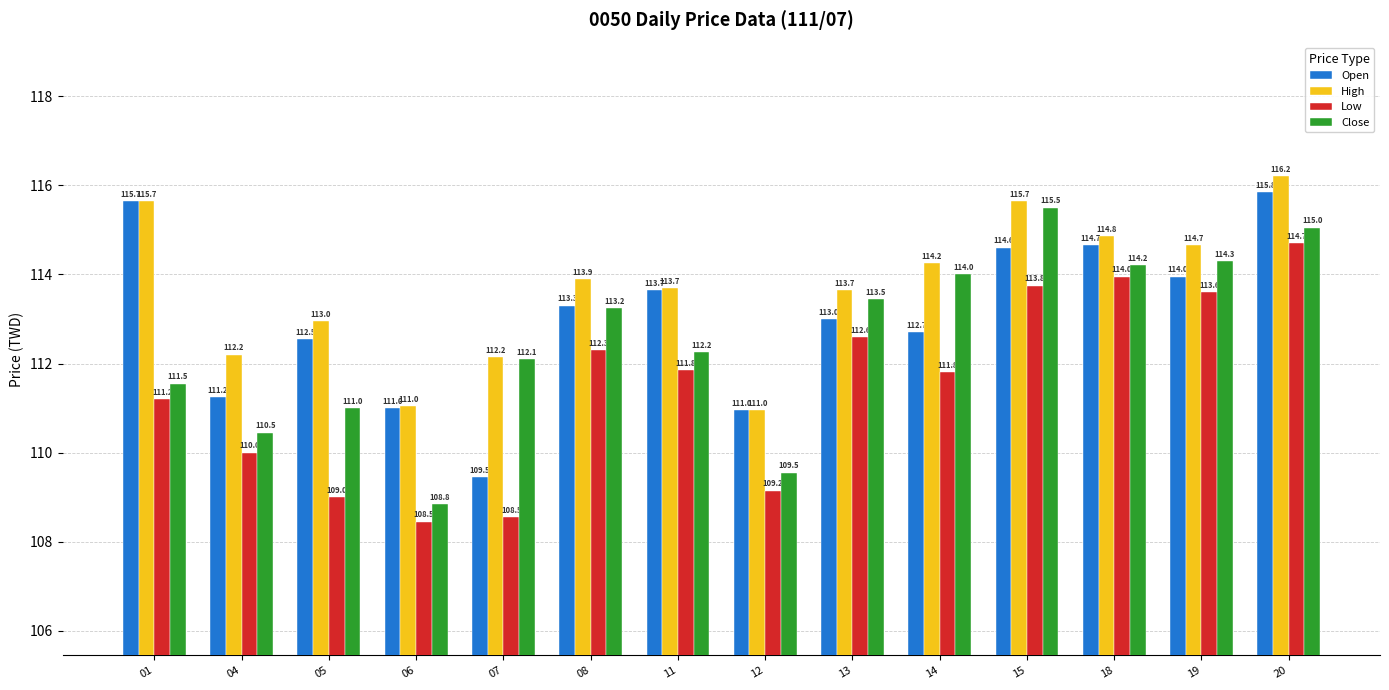

Which series changed the most between 05 and 12?

High